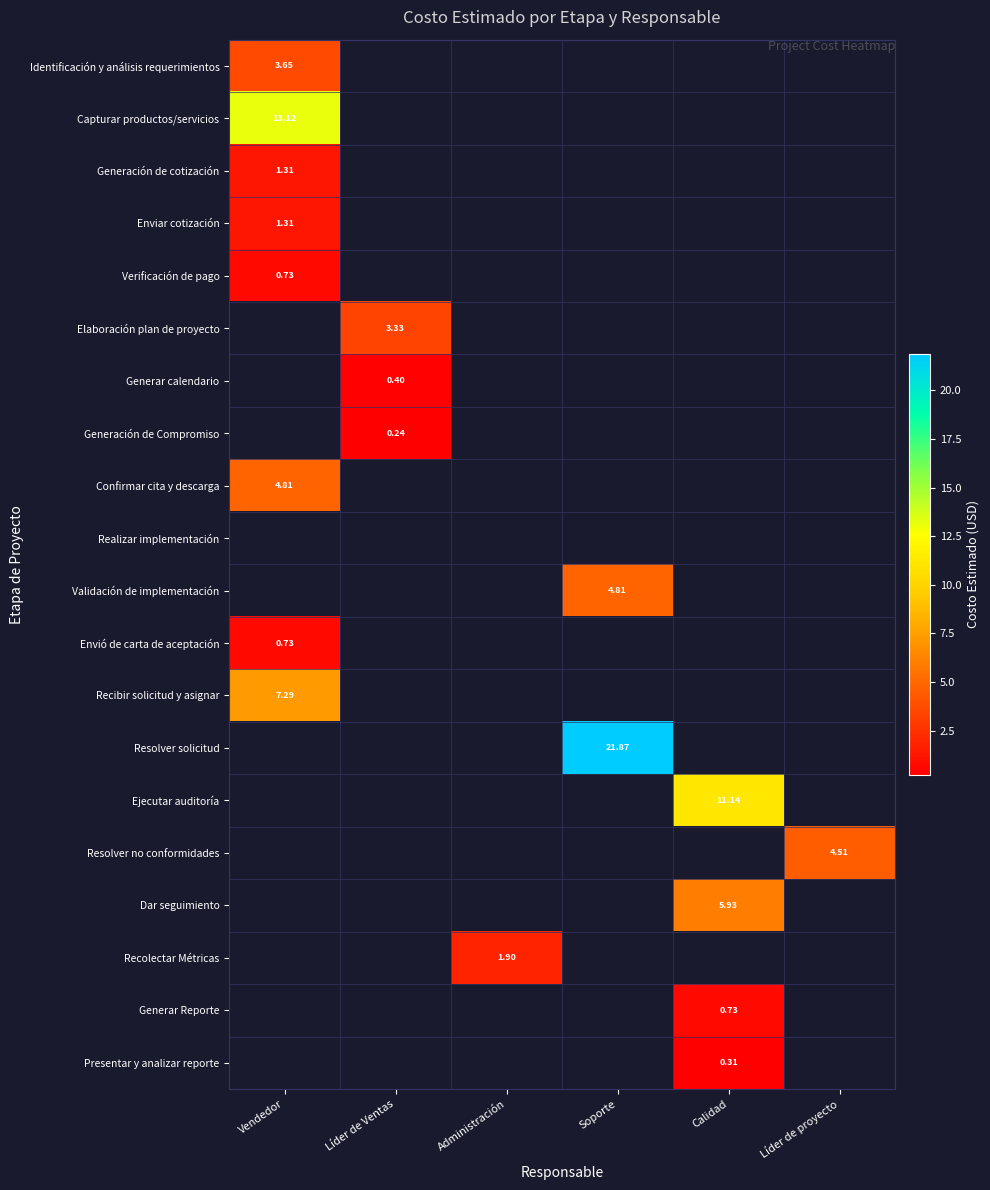

How many data points does each series have?

6